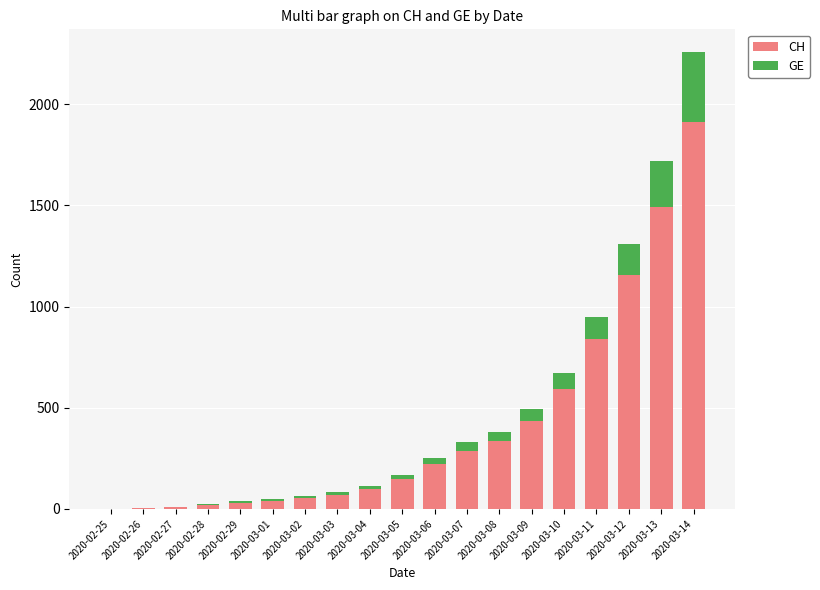

What is the sum of all CH values?

7752